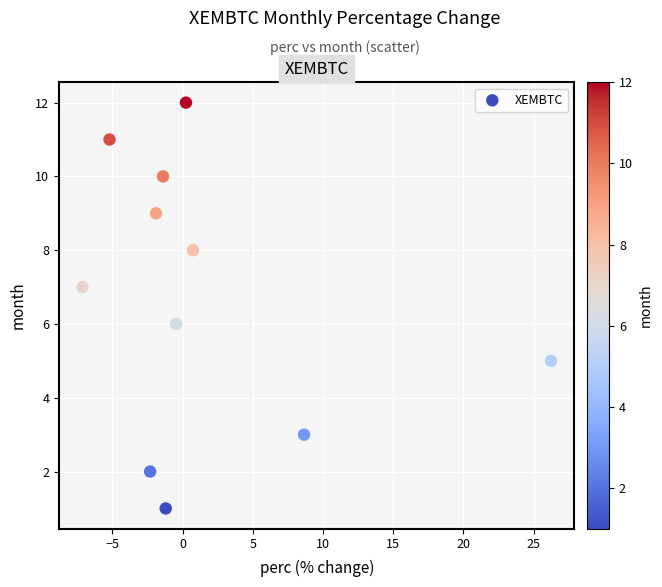

What is the range of Y values (max minus min)?

11